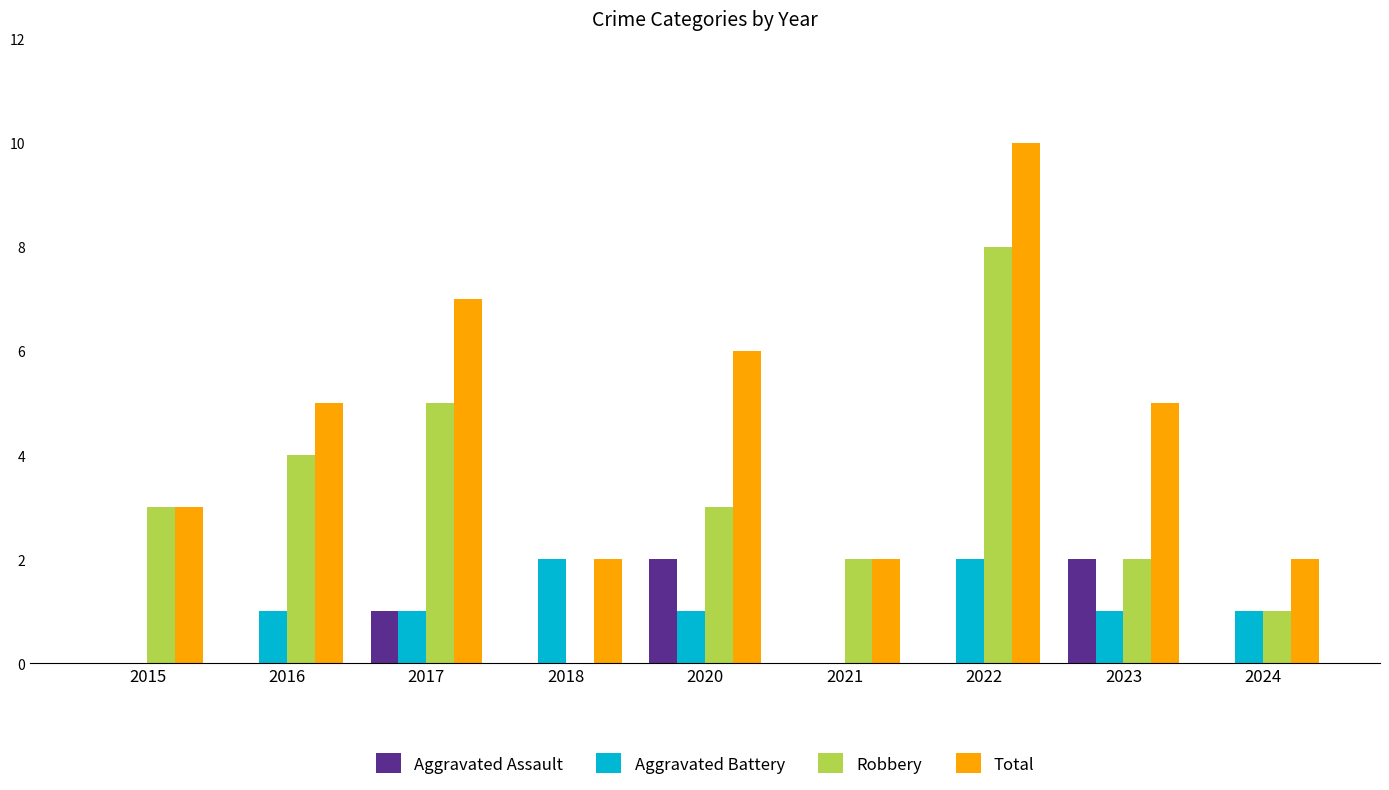

Count the number of data series in this chart.

4